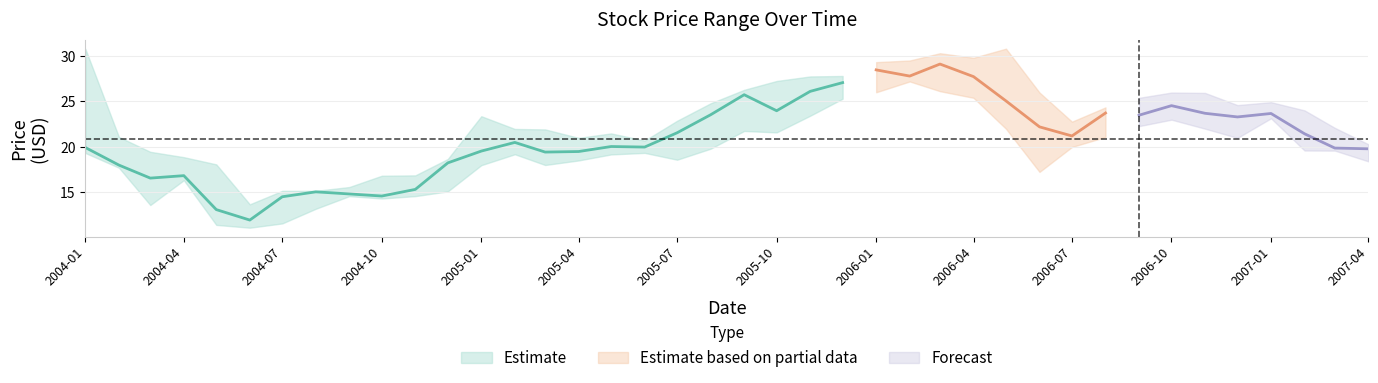

Does the chart display data point markers on the line(s)?

No